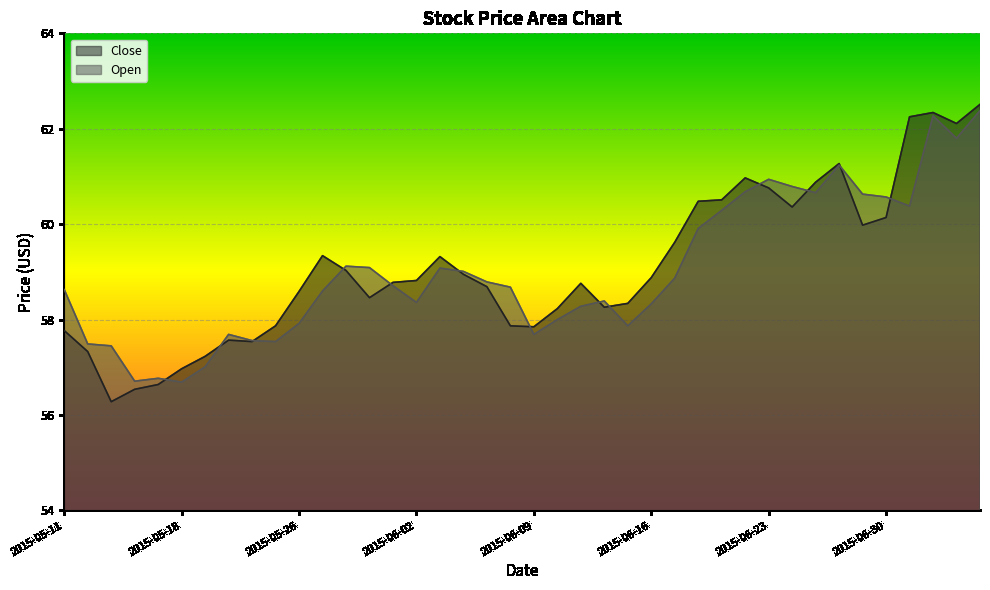

How many values in the Open series exceed 58?

27